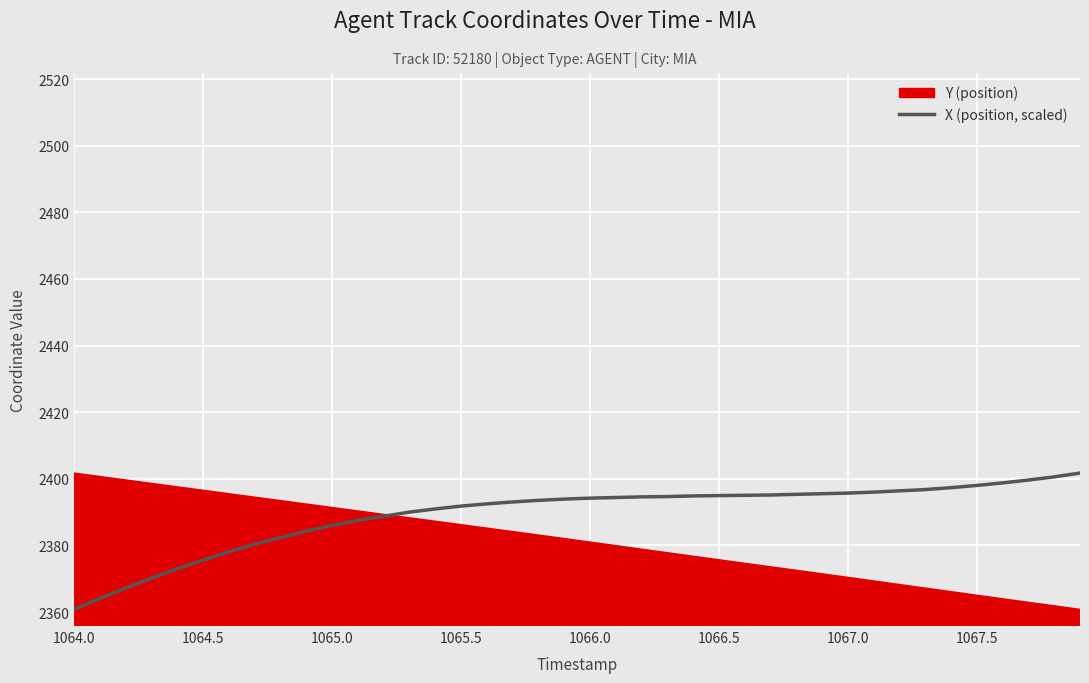

The X (position, scaled) series shows 2360.8 at 1064.0. True or false?

True